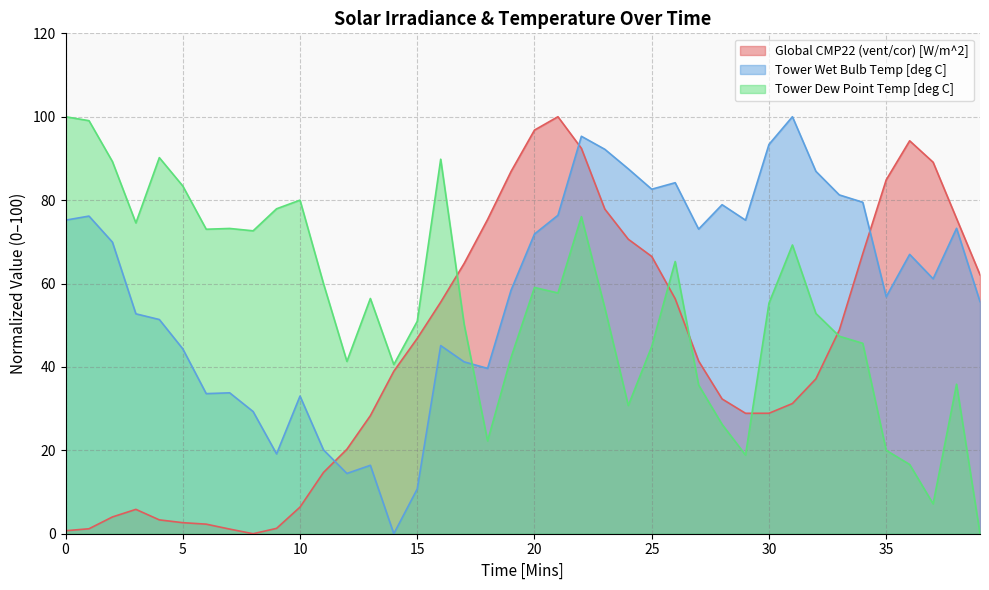

True or false: Tower Dew Point Temp [deg C] and Global CMP22 (vent/cor) [W/m^2] intersect in this chart.

True